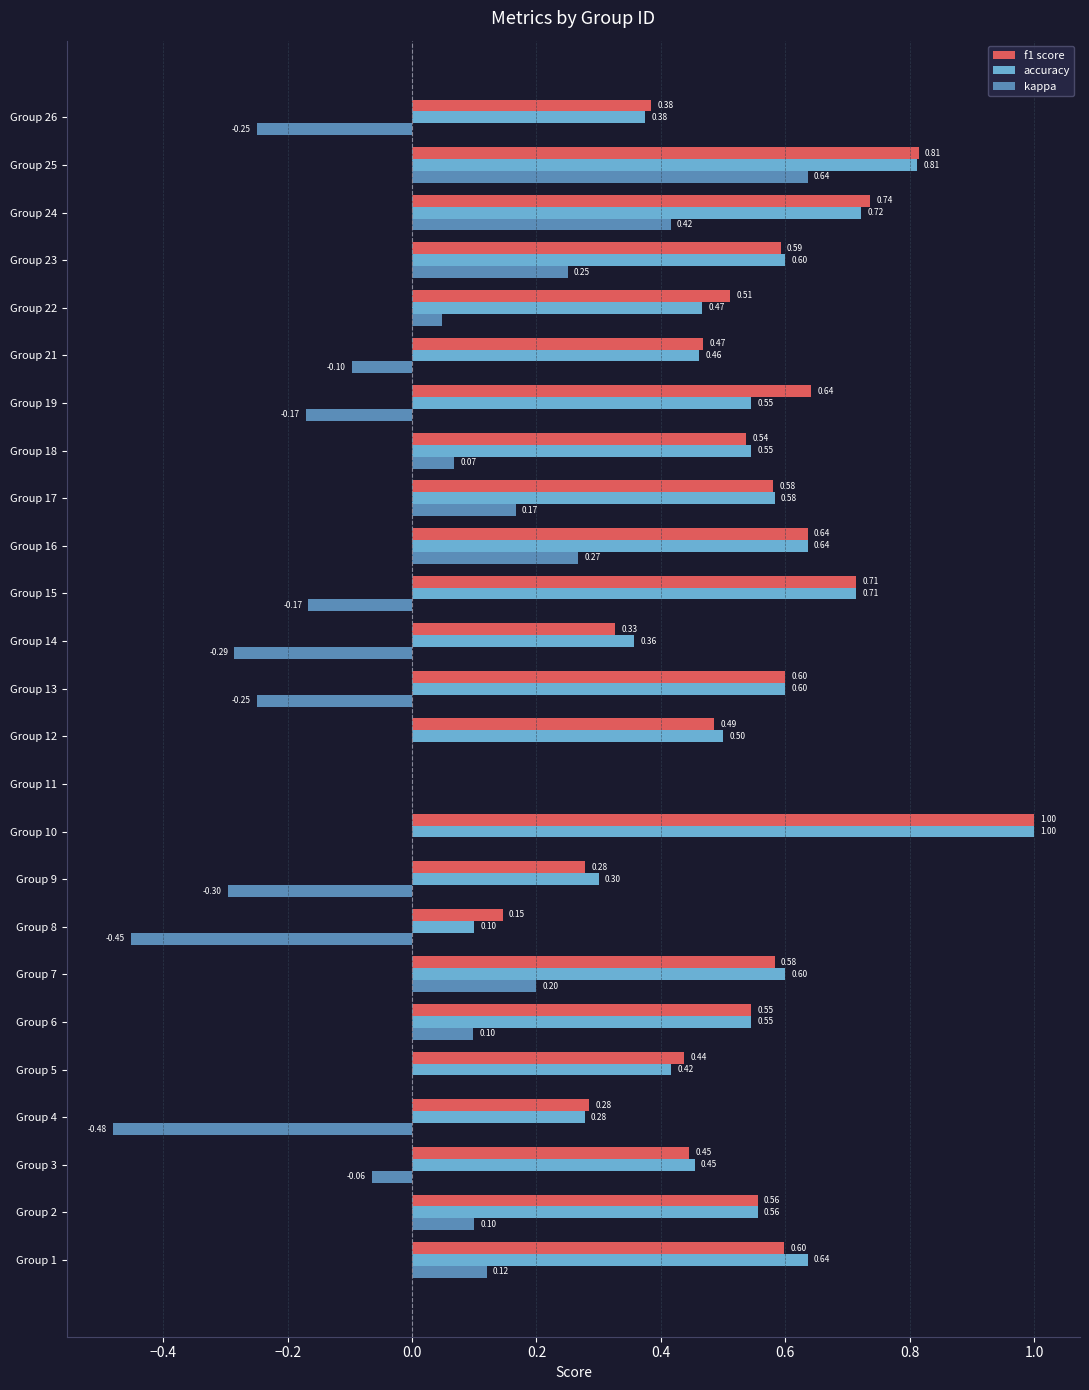

Which series has the largest total across all categories?

f1 score